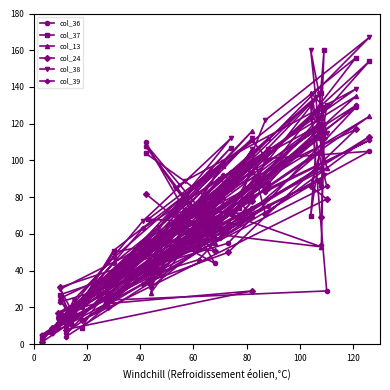

True or false: col_38 and col_24 cross at least once.

True